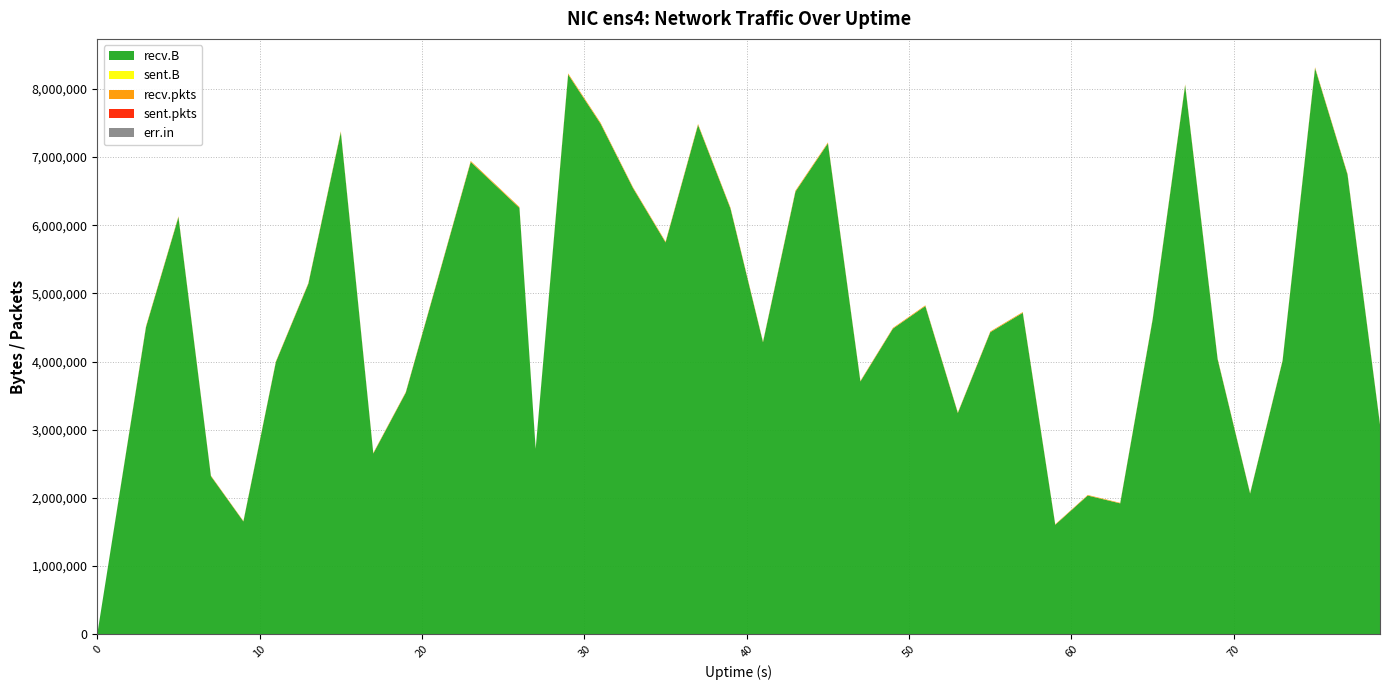

Reading left to right, extract all data points from this chart.

recv.B: 0	4505735	6119946	2318366	1653774	3993824	5142036	7365713	2651101	3543740	5232785	6929657	6255637	2720590	8212657	7489147	6543464	5748063	7472569	6244123	4283343	6494652	7202184	3708180	4483347	4814353	3245318	4431451	4715421	1605392	2034211	1919287	4619715	8055087	4034591	2063267	4010736	8304931	6743693	3075575
sent.B: 0	0	70	0	0	0	0	0	0	0	0	0	0	0	0	0	0	0	0	0	0	0	0	0	0	0	0	0	0	0	0	0	0	0	0	0	0	0	0	0
recv.pkts: 0	12149	11894	7946	6853	9756	10503	13902	9399	9786	11940	13868	13111	5813	15681	14844	12761	12447	14045	13379	9907	13644	13554	9320	10132	10999	8751	10660	11228	7443	8232	7633	10431	12831	10512	7363	9016	13960	12451	9260
sent.pkts: 0	0	1	0	0	0	0	0	0	0	0	0	0	0	0	0	0	0	0	0	0	0	0	0	0	0	0	0	0	0	0	0	0	0	0	0	0	0	0	0
err.in: 0	0	0	0	0	0	0	0	0	0	0	0	0	0	0	0	0	0	0	0	0	0	0	0	0	0	0	0	0	0	0	0	0	0	0	0	0	0	0	0